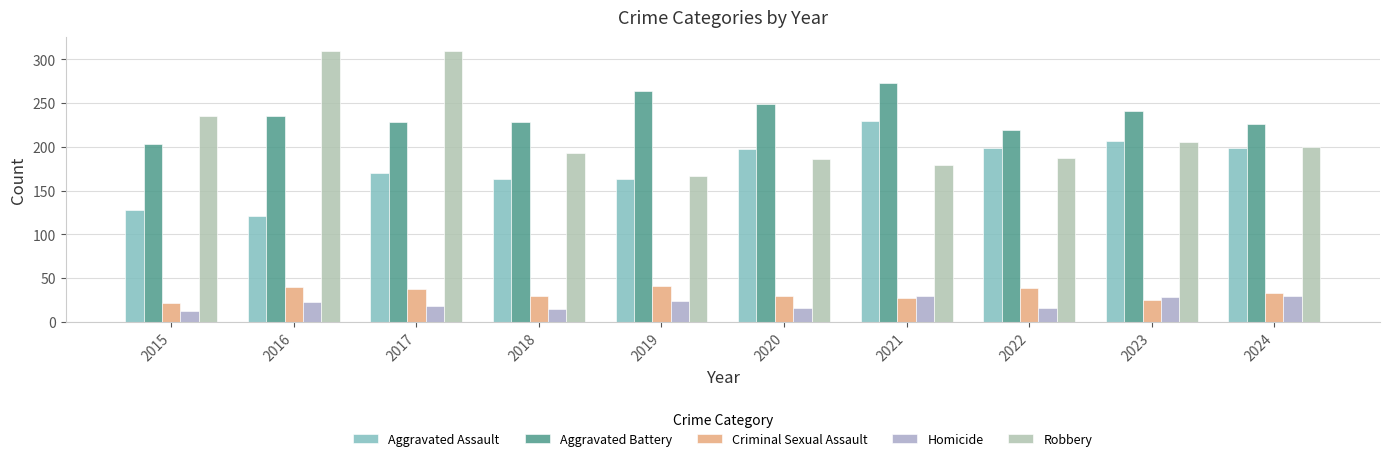

Rank the series by their maximum value, from highest to lowest.

Robbery, Aggravated Battery, Aggravated Assault, Criminal Sexual Assault, Homicide